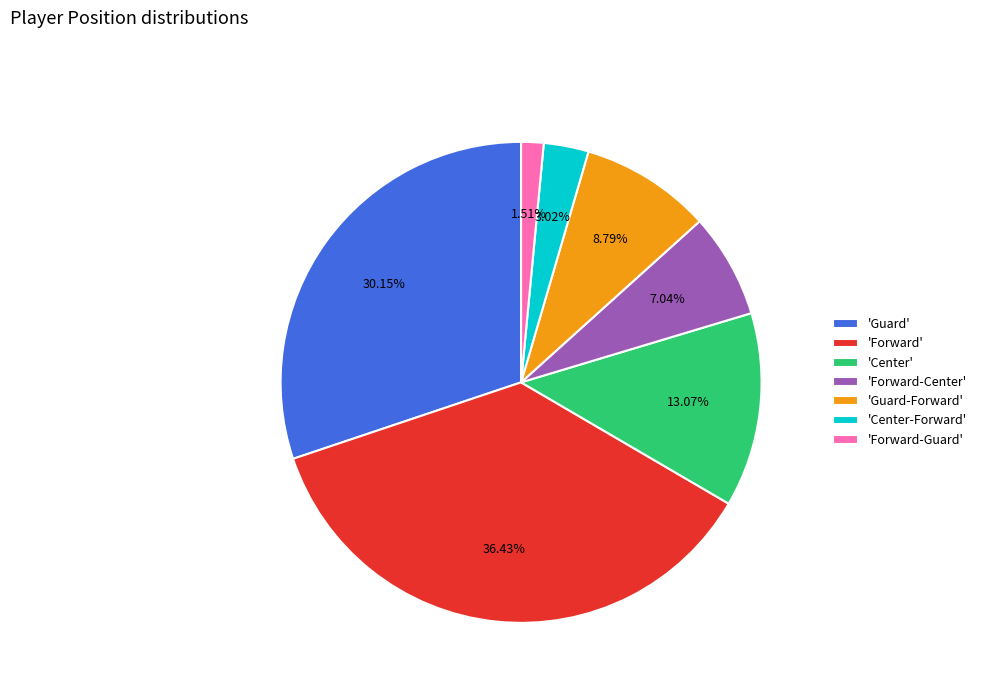

Combined, do 'Center' and 'Guard' account for over 50%?

No